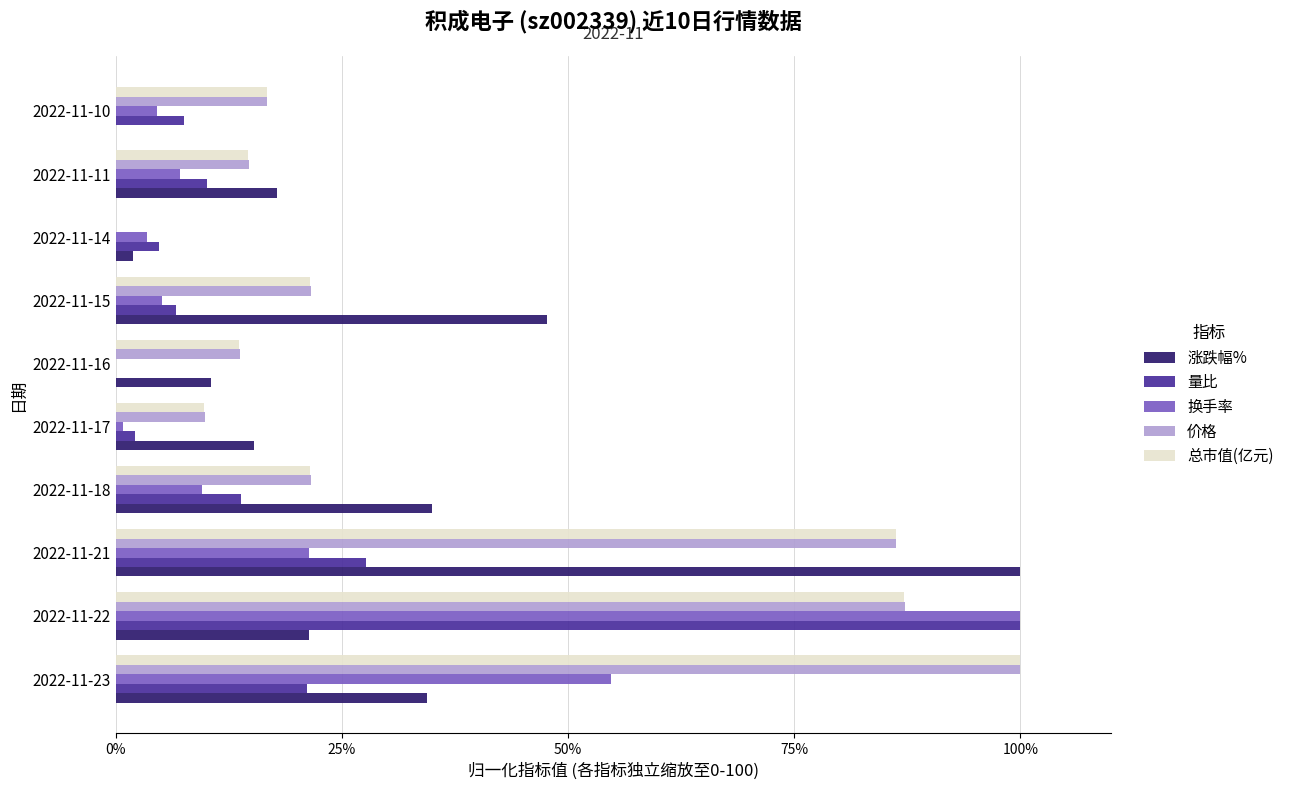

The 量比 series shows 2.1 at 2022-11-17. True or false?

True